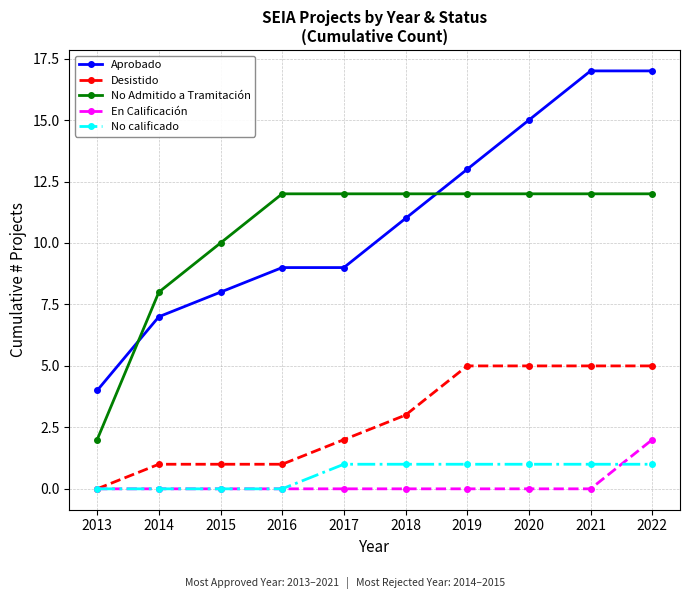

Which series changed the most between 2016 and 2021?

Aprobado